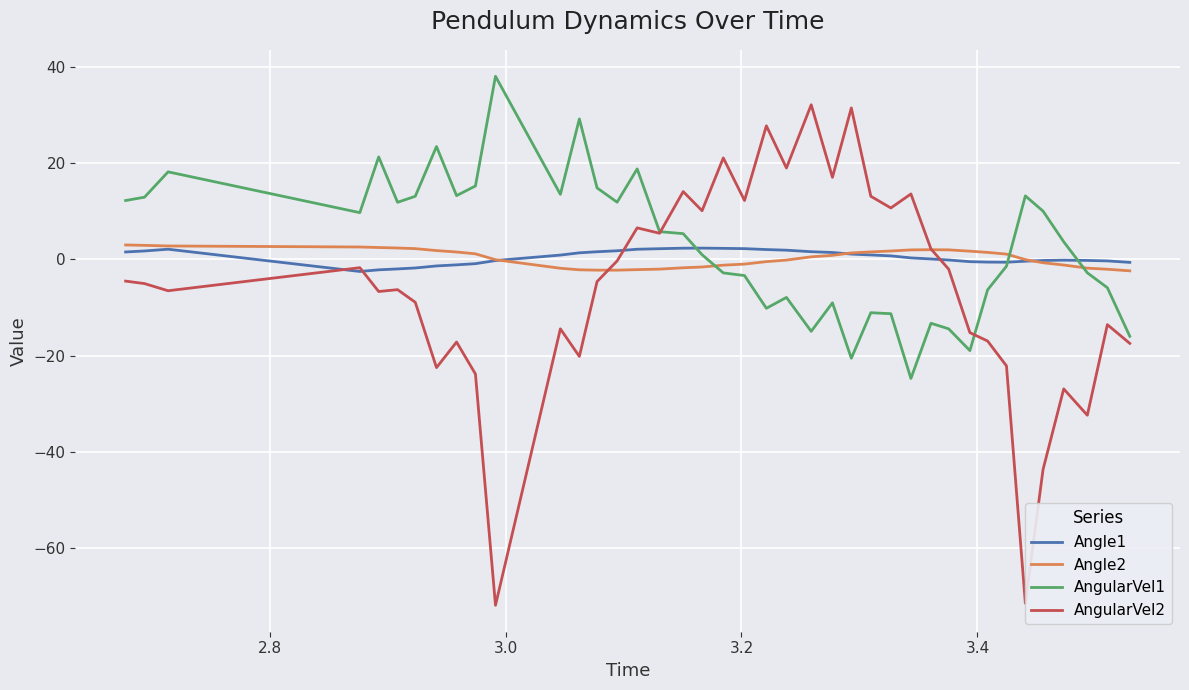

Which series has the largest range (max minus min)?

AngularVel2